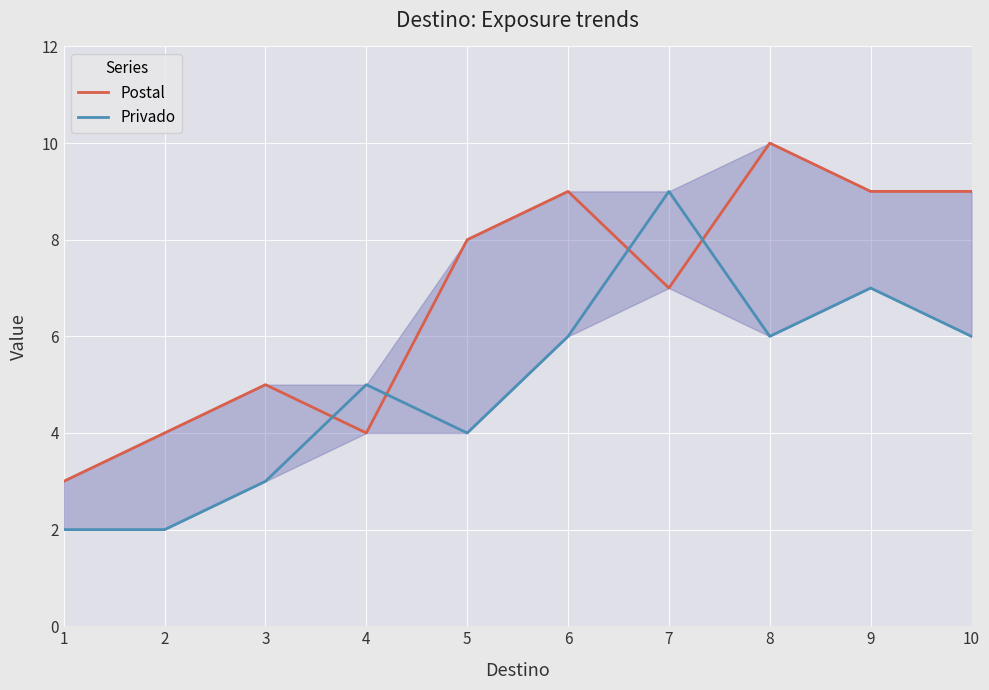

What are all the series names shown in the legend?

Postal, Privado